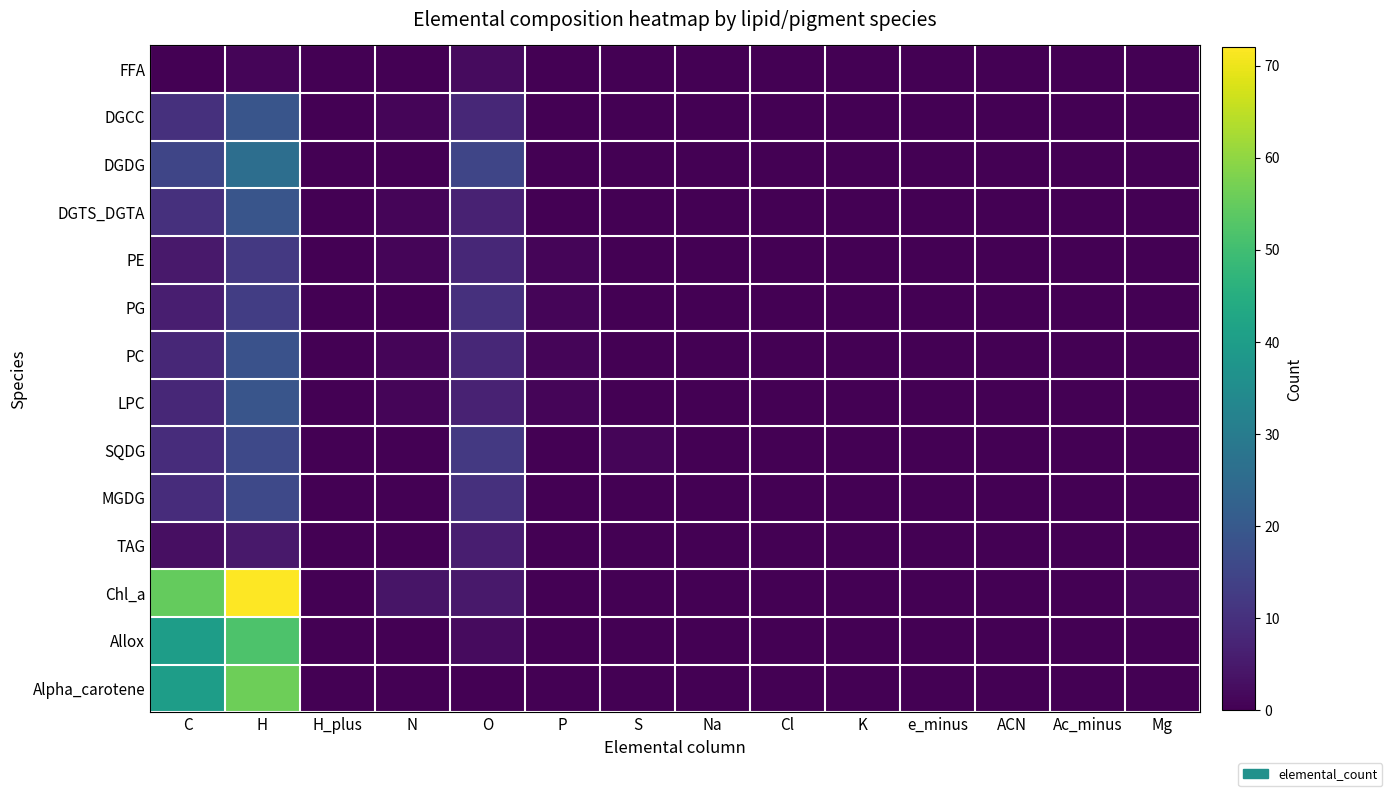

Reading left to right, transcribe all the data shown in this chart.

FFA: C=0	H=1	H_plus=0	N=0	O=2	P=0	S=0	Na=0	Cl=0	K=0	e_minus=0	ACN=0	Ac_minus=0	Mg=0
DGCC: C=10	H=19	H_plus=0	N=1	O=8	P=0	S=0	Na=0	Cl=0	K=0	e_minus=0	ACN=0	Ac_minus=0	Mg=0
DGDG: C=15	H=26	H_plus=0	N=0	O=15	P=0	S=0	Na=0	Cl=0	K=0	e_minus=0	ACN=0	Ac_minus=0	Mg=0
DGTS_DGTA: C=10	H=19	H_plus=0	N=1	O=7	P=0	S=0	Na=0	Cl=0	K=0	e_minus=0	ACN=0	Ac_minus=0	Mg=0
PE: C=5	H=12	H_plus=0	N=1	O=8	P=1	S=0	Na=0	Cl=0	K=0	e_minus=0	ACN=0	Ac_minus=0	Mg=0
PG: C=6	H=13	H_plus=0	N=0	O=10	P=1	S=0	Na=0	Cl=0	K=0	e_minus=0	ACN=0	Ac_minus=0	Mg=0
PC: C=8	H=18	H_plus=0	N=1	O=8	P=1	S=0	Na=0	Cl=0	K=0	e_minus=0	ACN=0	Ac_minus=0	Mg=0
LPC: C=8	H=19	H_plus=0	N=1	O=7	P=1	S=0	Na=0	Cl=0	K=0	e_minus=0	ACN=0	Ac_minus=0	Mg=0
SQDG: C=9	H=16	H_plus=0	N=0	O=12	P=0	S=1	Na=0	Cl=0	K=0	e_minus=0	ACN=0	Ac_minus=0	Mg=0
MGDG: C=9	H=16	H_plus=0	N=0	O=10	P=0	S=0	Na=0	Cl=0	K=0	e_minus=0	ACN=0	Ac_minus=0	Mg=0
TAG: C=3	H=5	H_plus=0	N=0	O=6	P=0	S=0	Na=0	Cl=0	K=0	e_minus=0	ACN=0	Ac_minus=0	Mg=0
Chl_a: C=55	H=72	H_plus=0	N=4	O=5	P=0	S=0	Na=0	Cl=0	K=0	e_minus=0	ACN=0	Ac_minus=0	Mg=1
Allox: C=40	H=52	H_plus=0	N=0	O=2	P=0	S=0	Na=0	Cl=0	K=0	e_minus=0	ACN=0	Ac_minus=0	Mg=0
Alpha_carotene: C=40	H=56	H_plus=0	N=0	O=0	P=0	S=0	Na=0	Cl=0	K=0	e_minus=0	ACN=0	Ac_minus=0	Mg=0